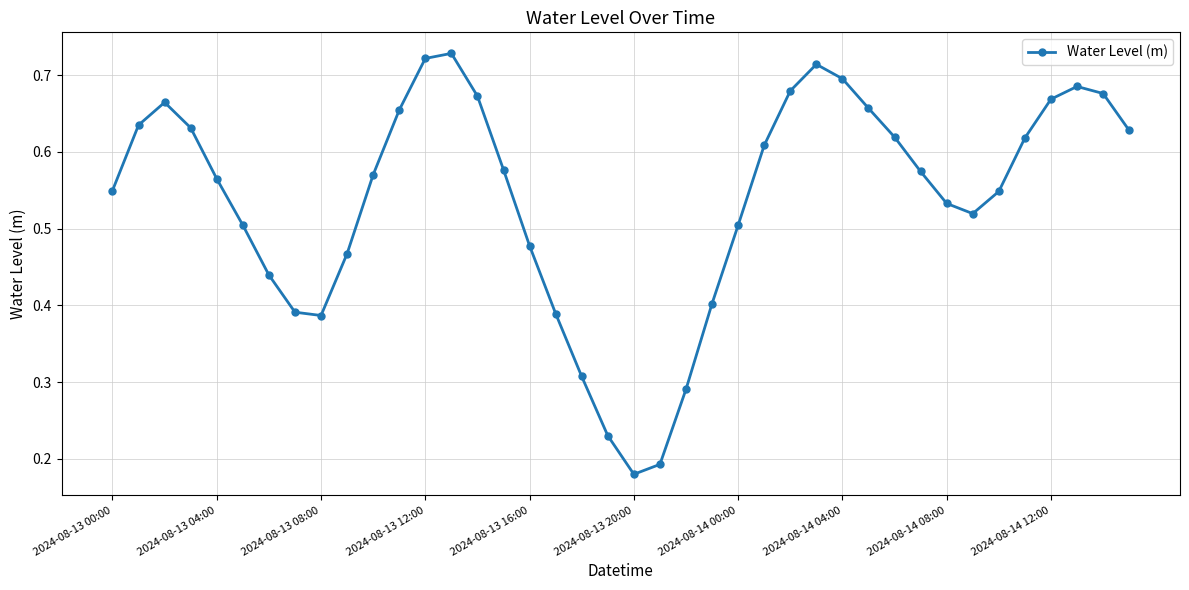

How many values are between 0 and 1?

40